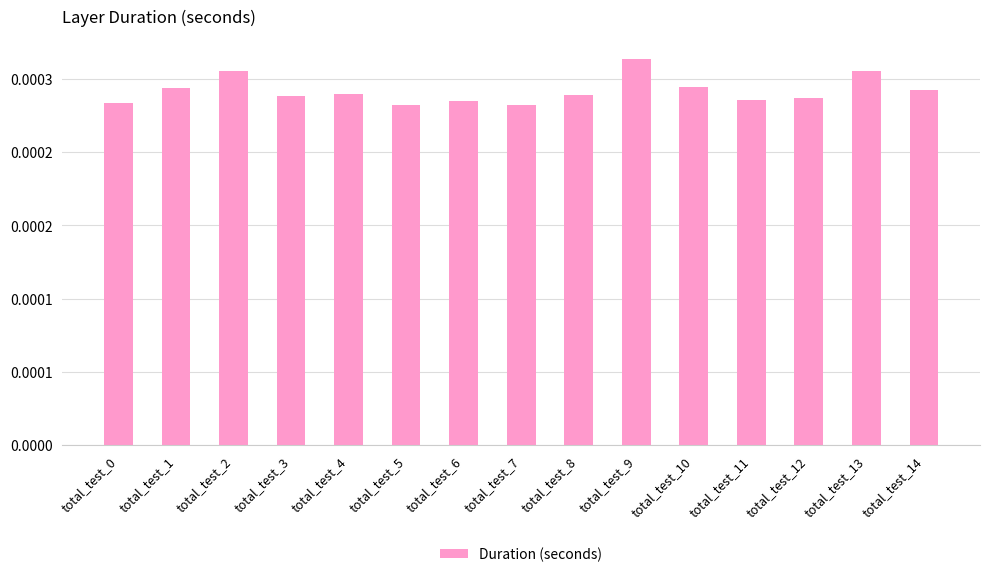

Is it true that the value at total_test_3 is 0.0?

True